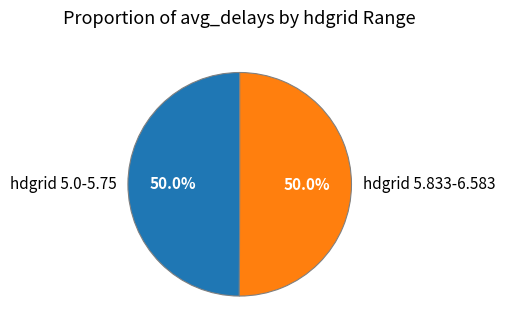

What percentage do hdgrid 5.0-5.75 and hdgrid 5.833-6.583 together represent?

100.0%